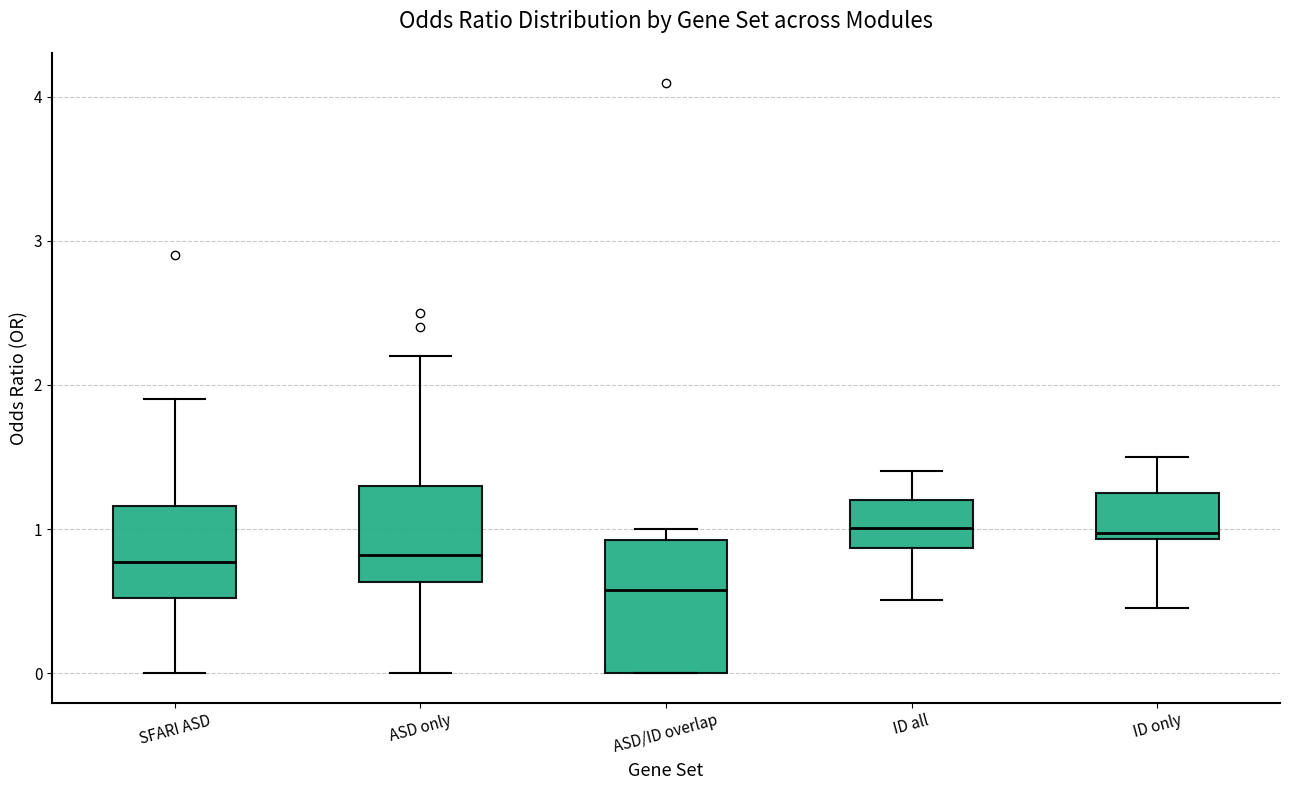

Reading left to right, read every box against the y-axis: the position of its median line, the range the box covers, and the ends of its whiskers. The values are not printed on the chart, so give them approximately, as read against the axis.

SFARI ASD: median 0.8, box 0.5 to 1.2, whiskers 0.0 to 1.9
ASD only: median 0.8, box 0.6 to 1.3, whiskers 0.0 to 2.2
ASD/ID overlap: median 0.6, box 0.0 to 0.9, whiskers 0.0 to 1.0
ID all: median 1.0, box 0.9 to 1.2, whiskers 0.5 to 1.4
ID only: median 1.0, box 0.9 to 1.3, whiskers 0.5 to 1.5